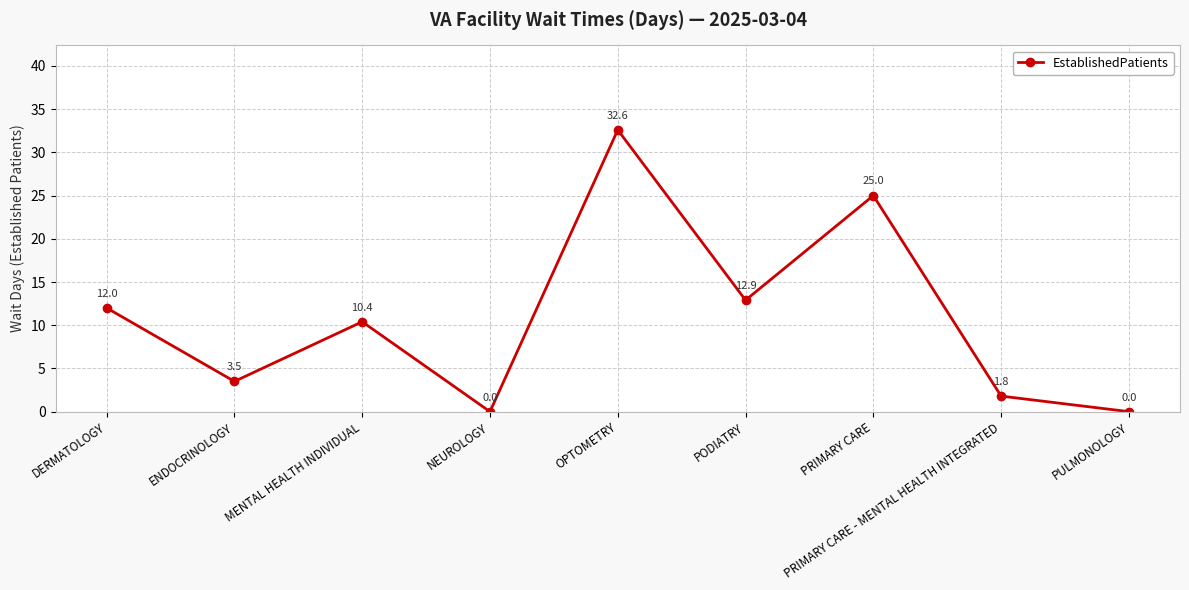

The chart shows a value of 3.7 at MENTAL HEALTH INDIVIDUAL. True or false?

False